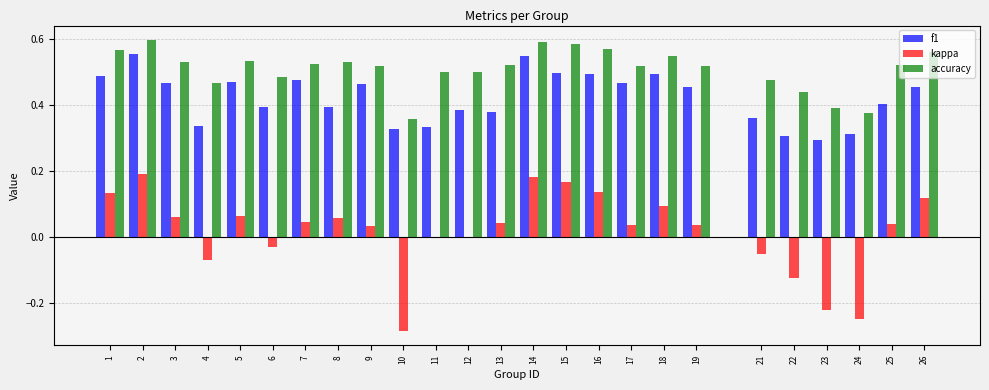

The value of f1 at 19 is 0.3. True or false?

False